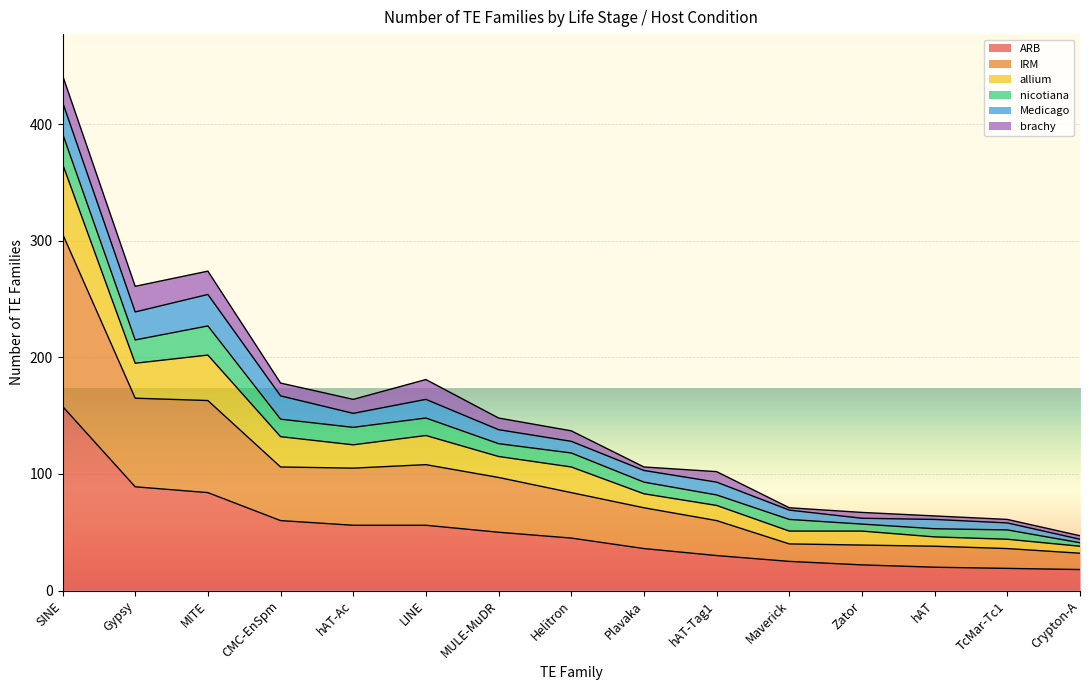

Is it true that ARB equals 56 at LINE?

True